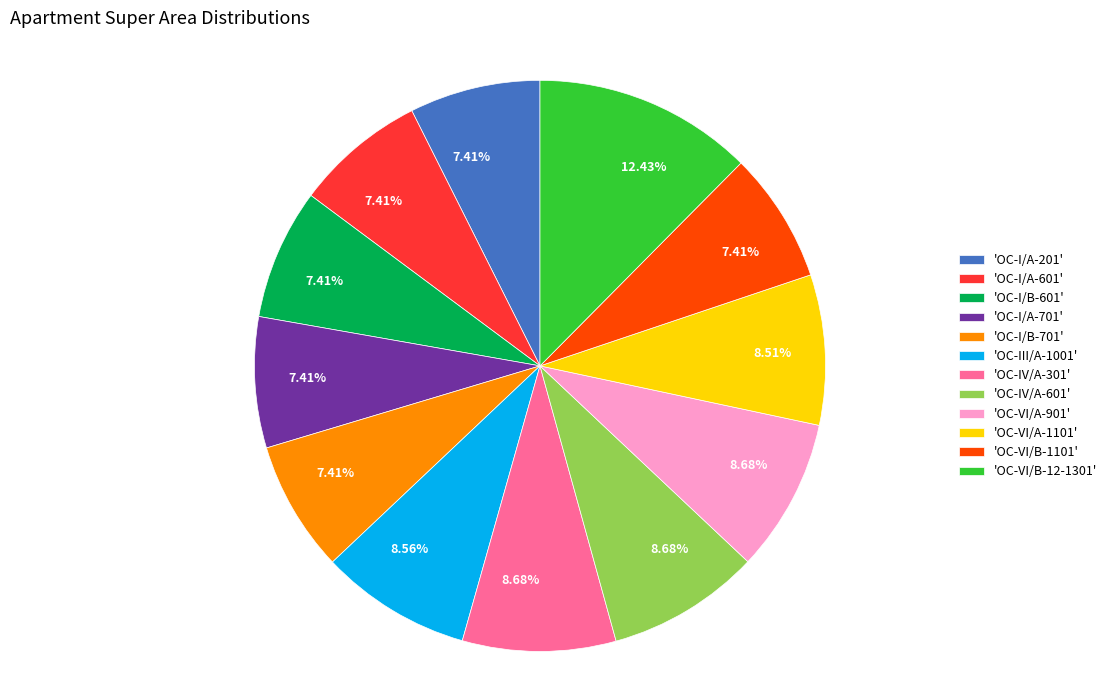

To the nearest percent, what is the average slice percentage?

8%